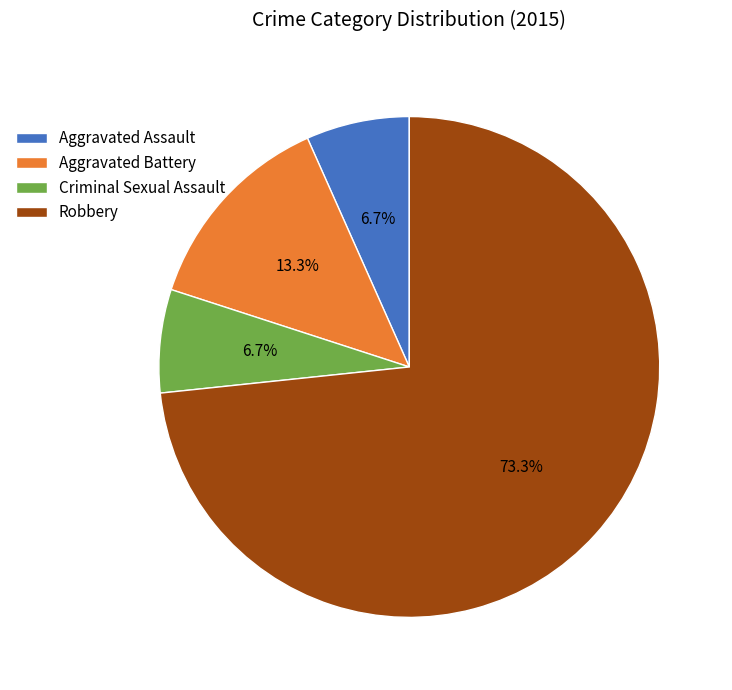

Between Robbery and Criminal Sexual Assault, which is larger?

Robbery